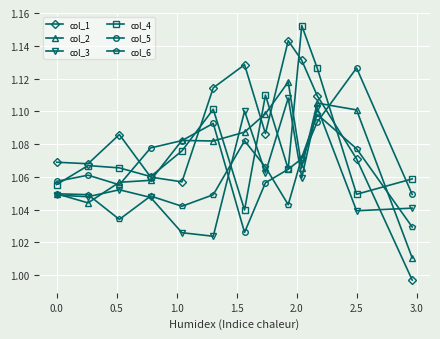

True or false: col_1 and col_6 intersect in this chart.

True